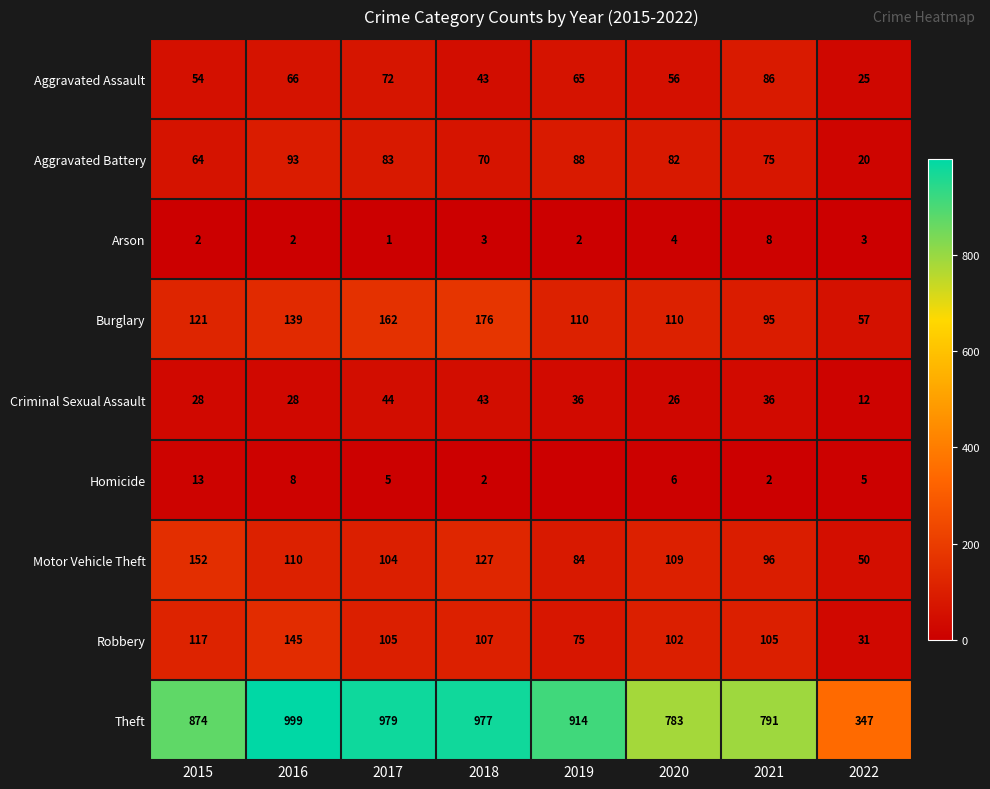

At which label is Aggravated Assault closest to 55?

2015